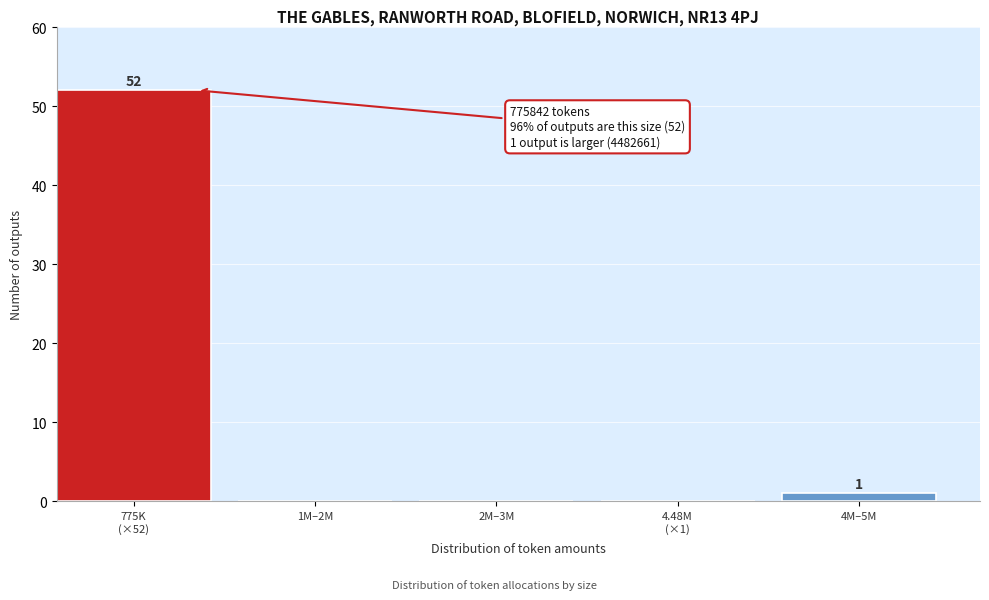

True or false: the data shows 20 at 1M–2M.

False